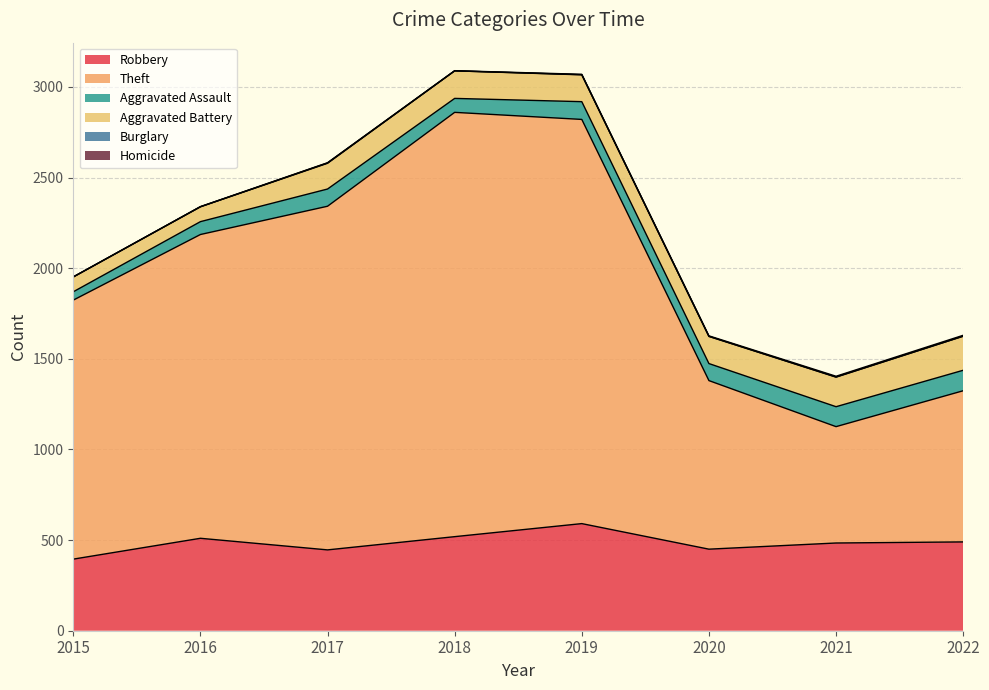

Which has a higher value, 2022 or 2019?

2019